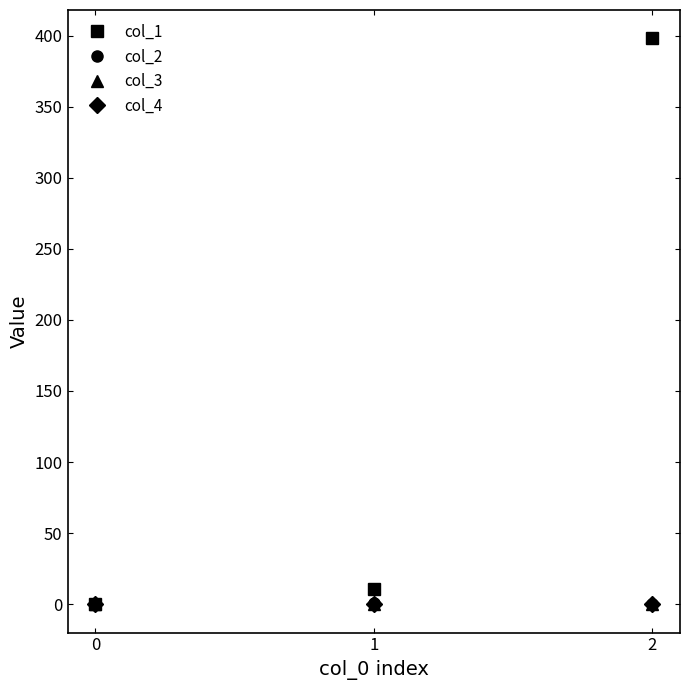

Does the chart have visible grid lines?

No